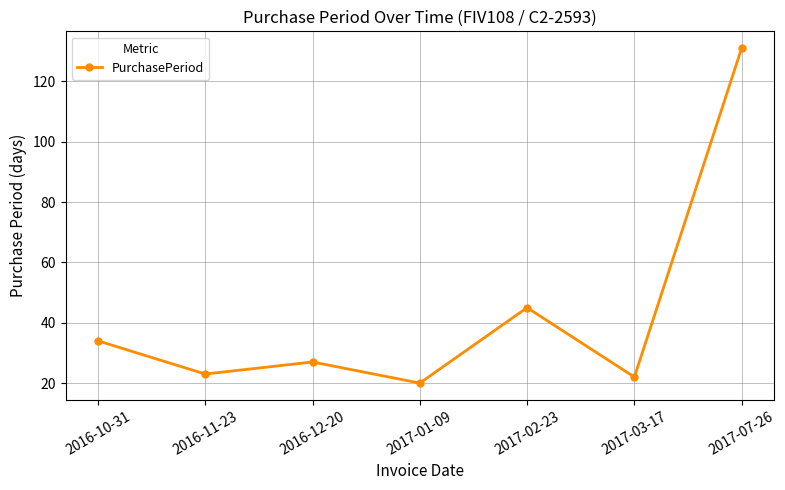

What is the difference between the second highest and second lowest values?

23